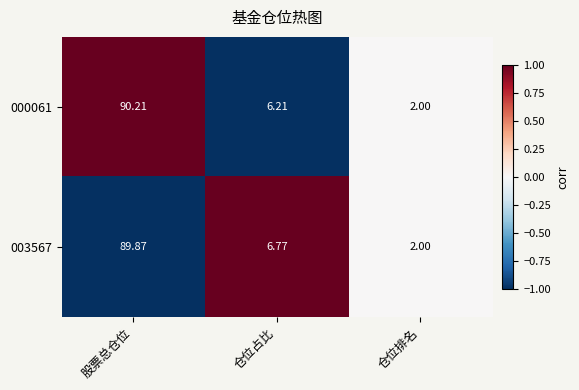

Which series has the largest total across all categories?

003567